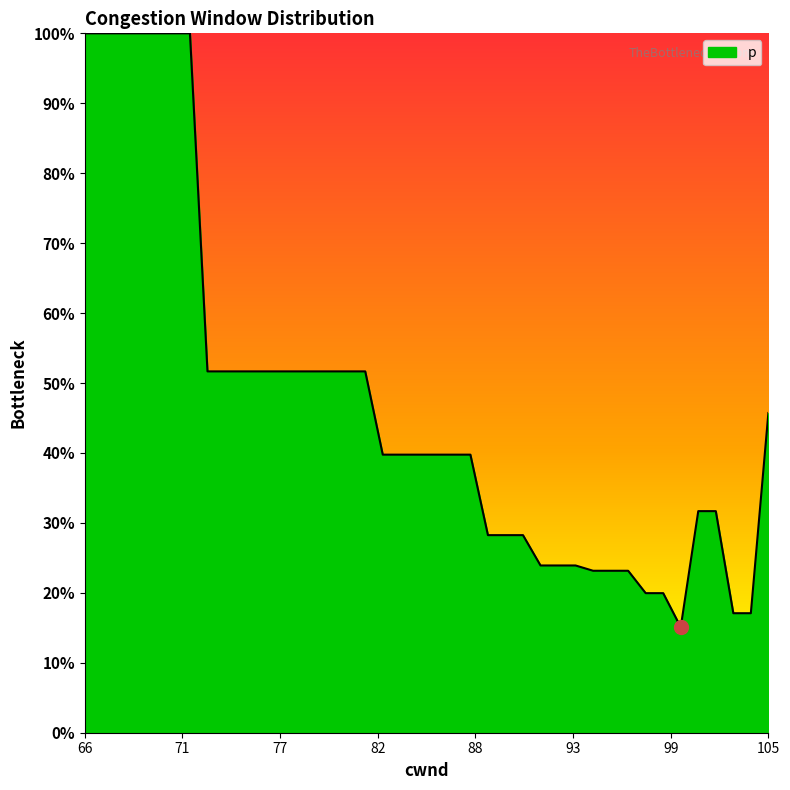

How many distinct data groups are displayed?

1